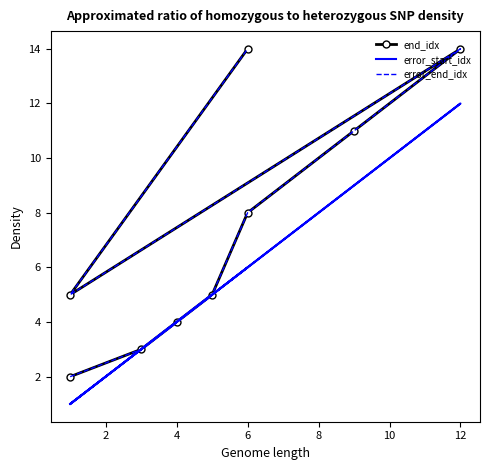

What is the label of the 3rd point from the right?

12